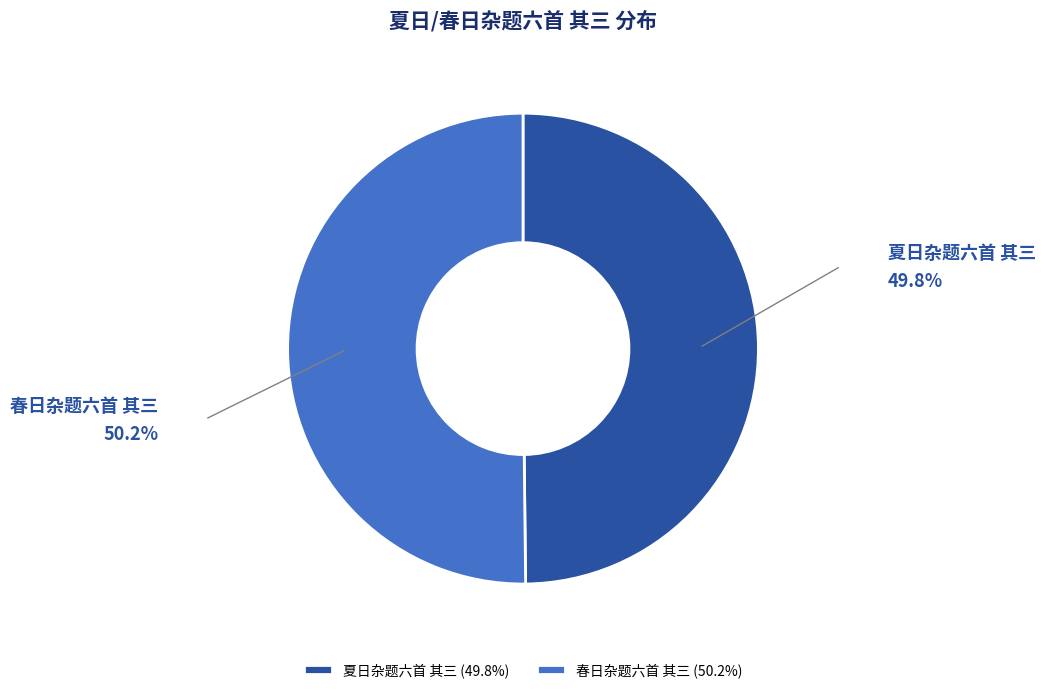

Combined, do 春日杂题六首 其三 and 夏日杂题六首 其三 account for over 50%?

Yes